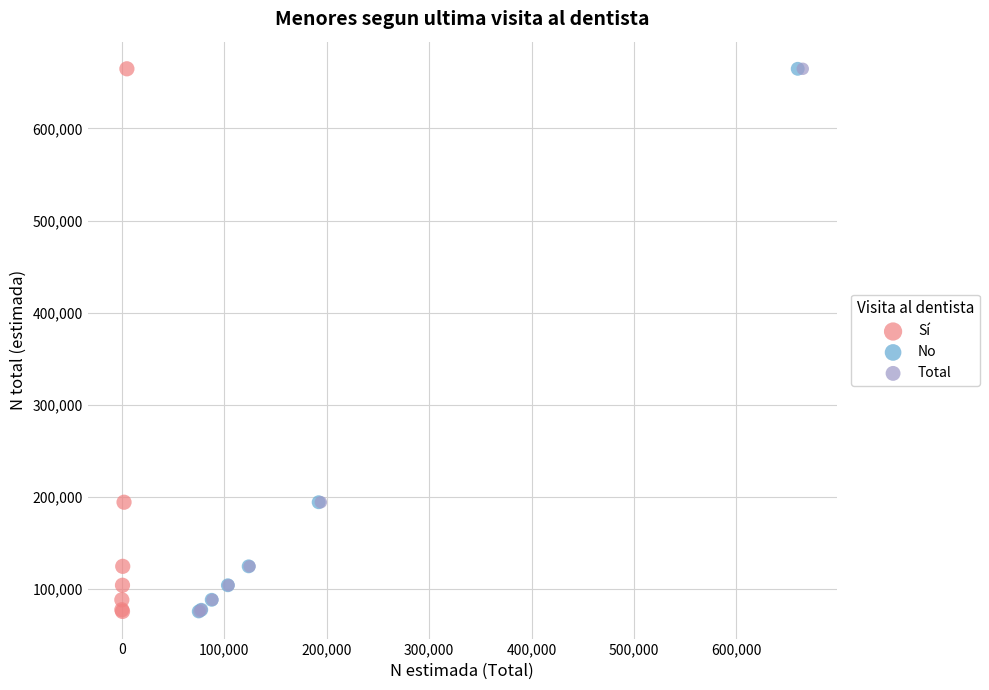

What are all the series names shown in the legend?

Sí, No, Total